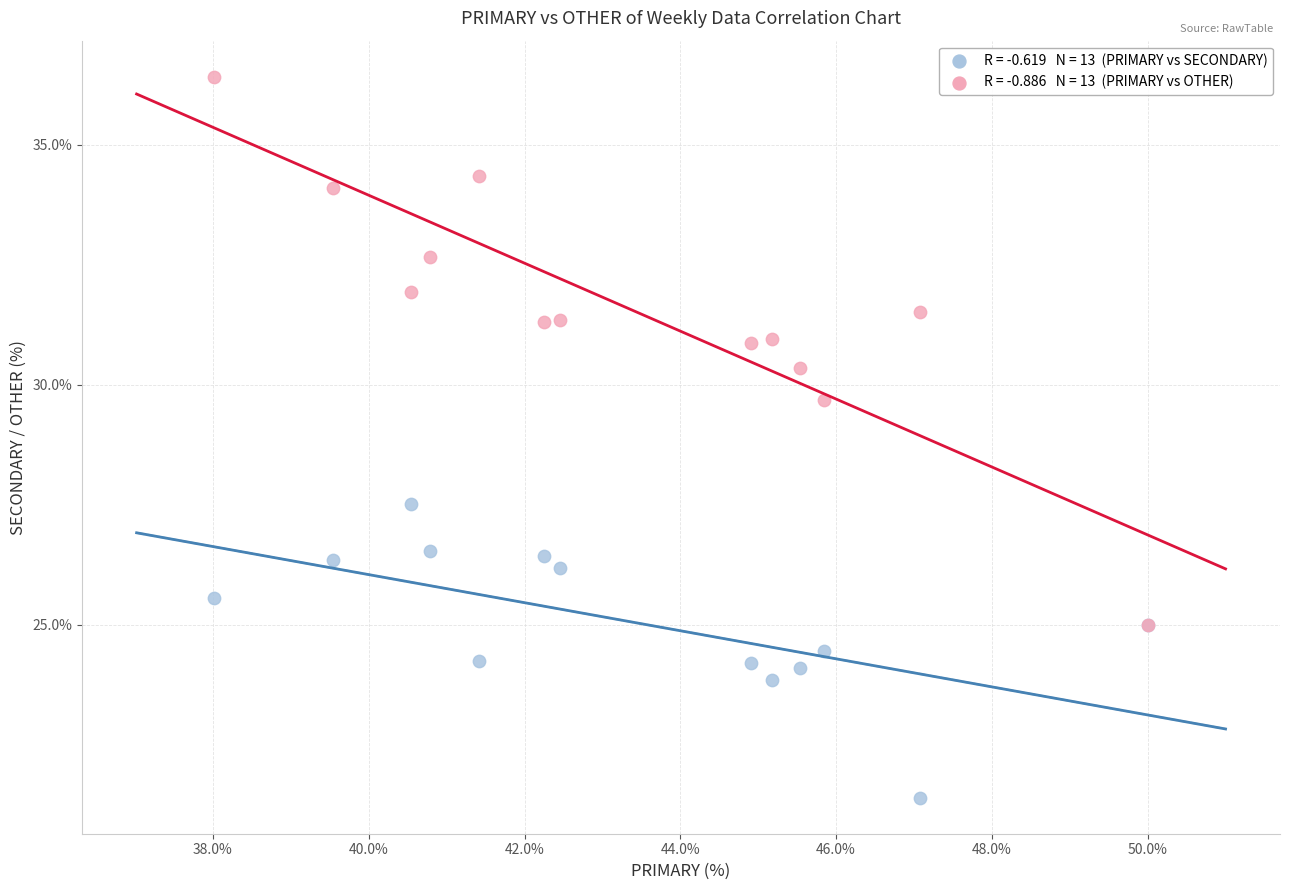

Across all series, what Y value is closest to 28?

27.5